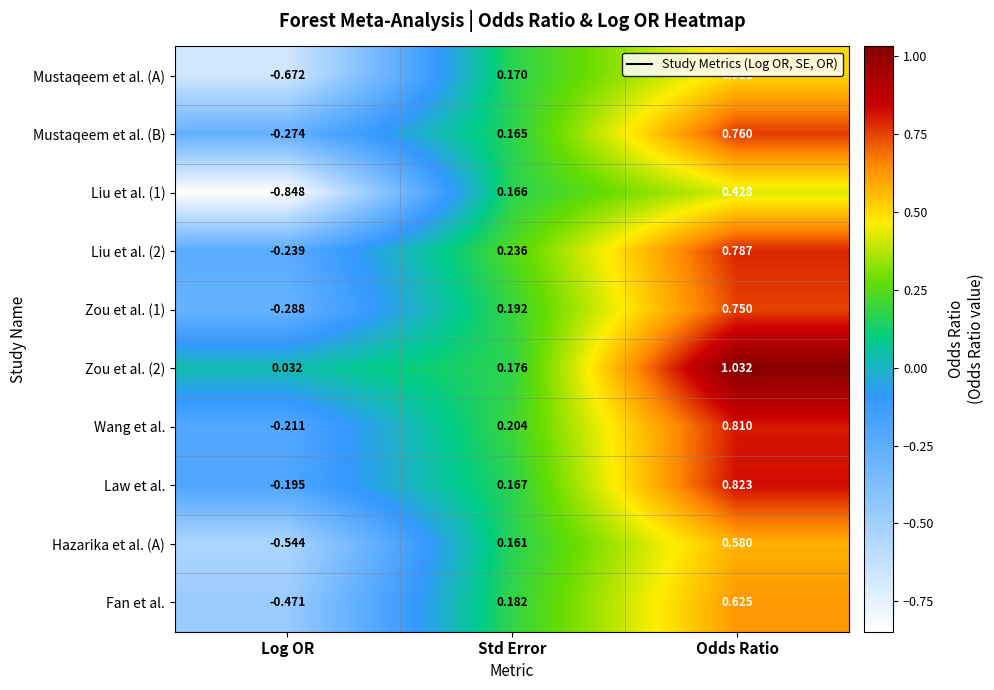

Is the value of Mustaqeem et al. (B) at Std Error greater than the value of Mustaqeem et al. (A) at Std Error?

No